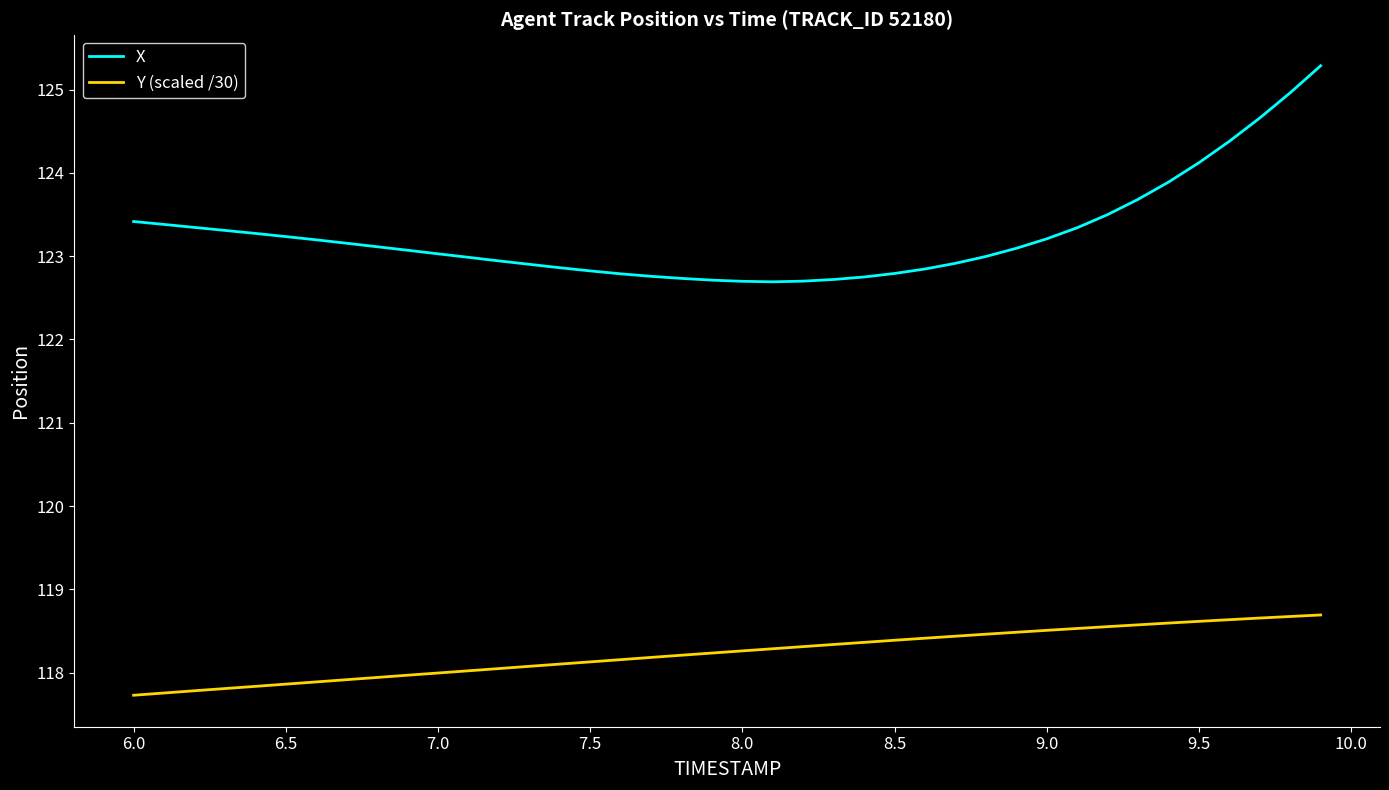

Which series has the largest total across all categories?

X